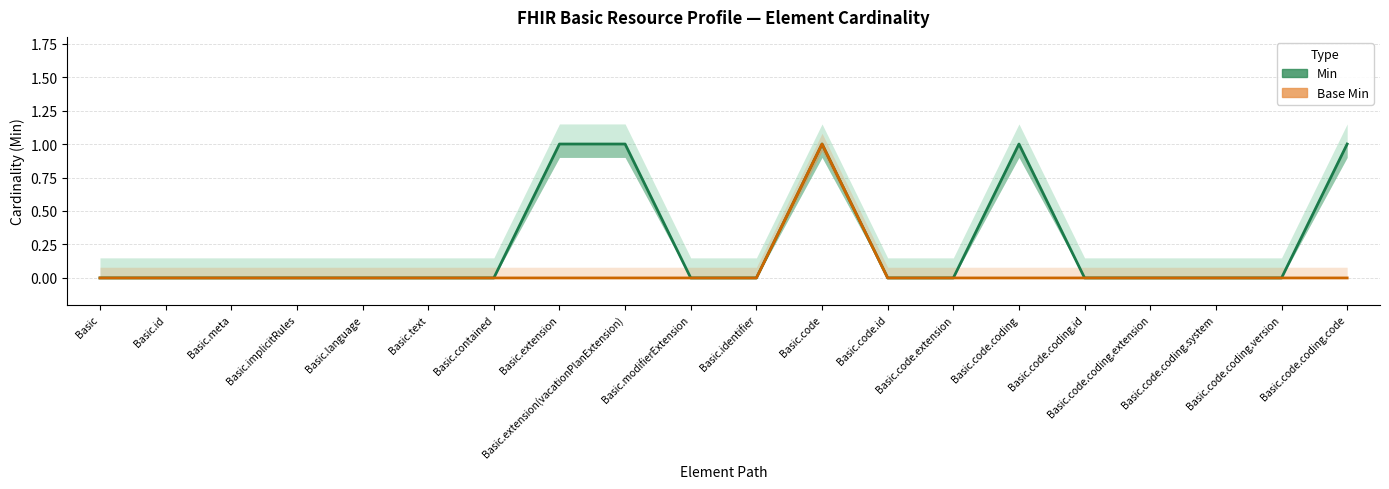

Reading left to right, list all the values displayed in this chart.

Min: 0	0	0	0	0	0	0	1	1	0	0	1	0	0	1	0	0	0	0	1
Base Min: 0	0	0	0	0	0	0	0	0	0	0	1	0	0	0	0	0	0	0	0